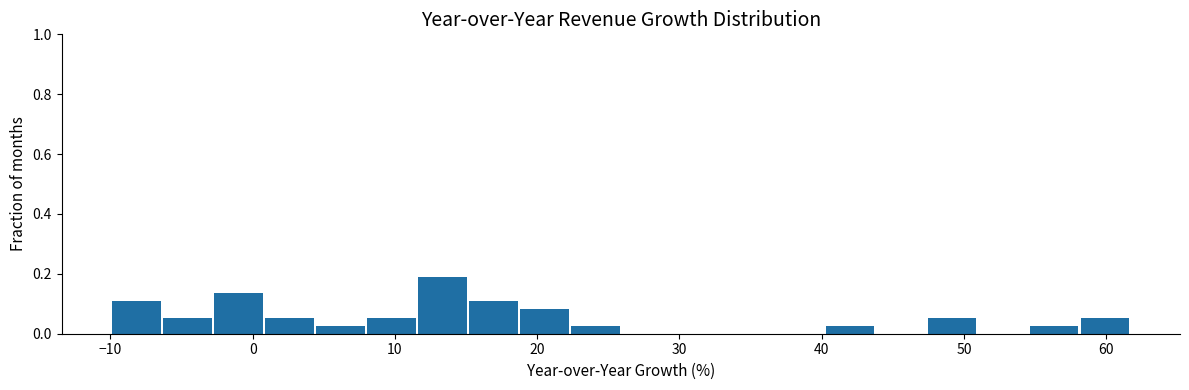

Around what value on the x-axis is the tallest bar? Give the approximate position of its centre, as read against the axis.

13